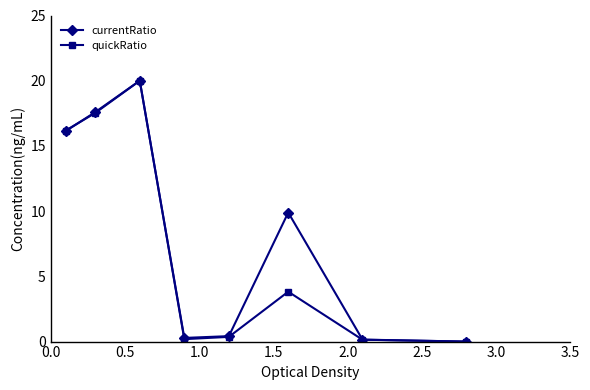

What is the maximum value shown in the chart?

20.0